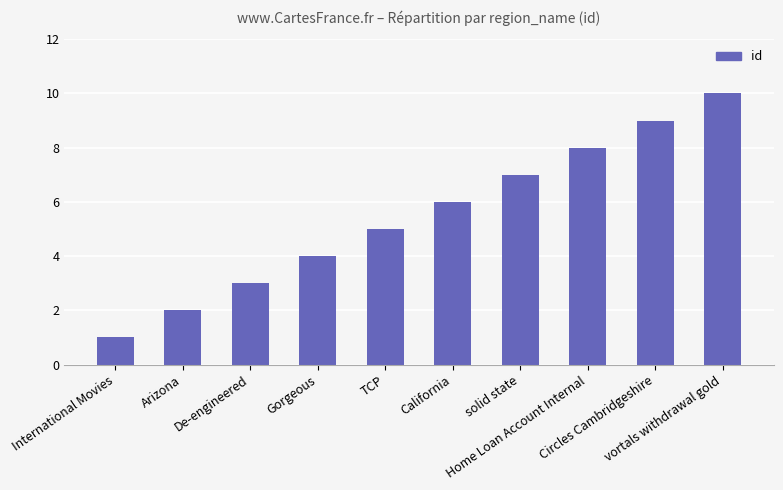

Between International Movies and Arizona, which is larger?

Arizona